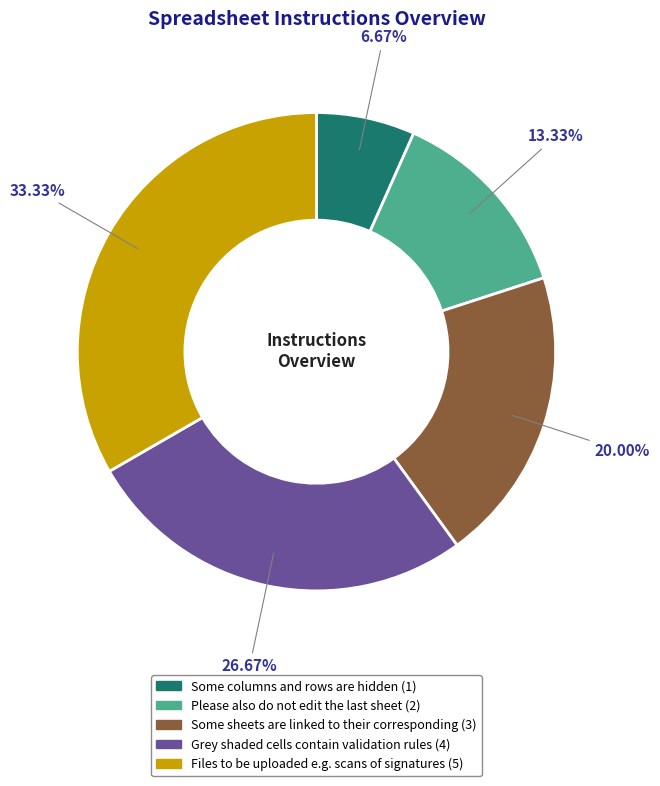

How many segments does this pie chart have?

5